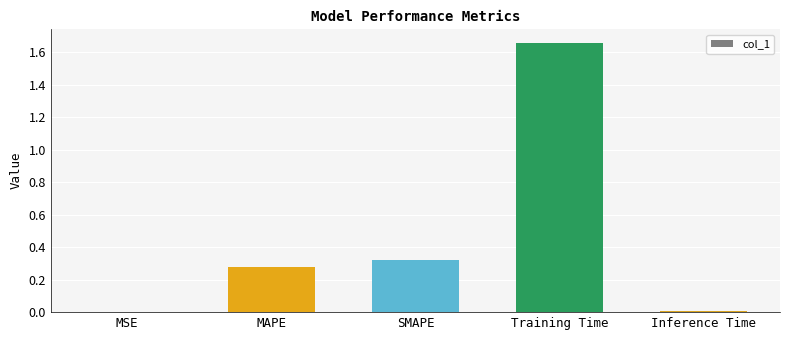

At which category does the chart reach its peak across all series?

Training Time